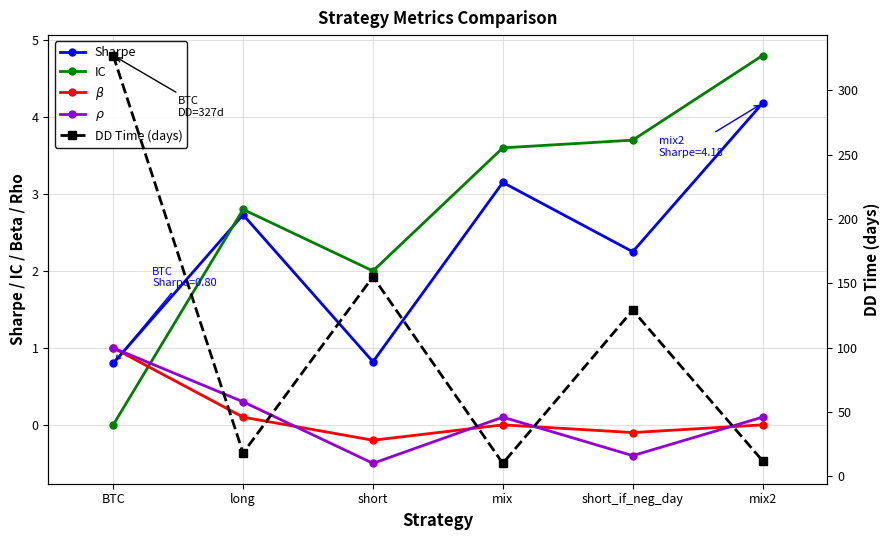

How many interior local peaks does the IC series have?

1